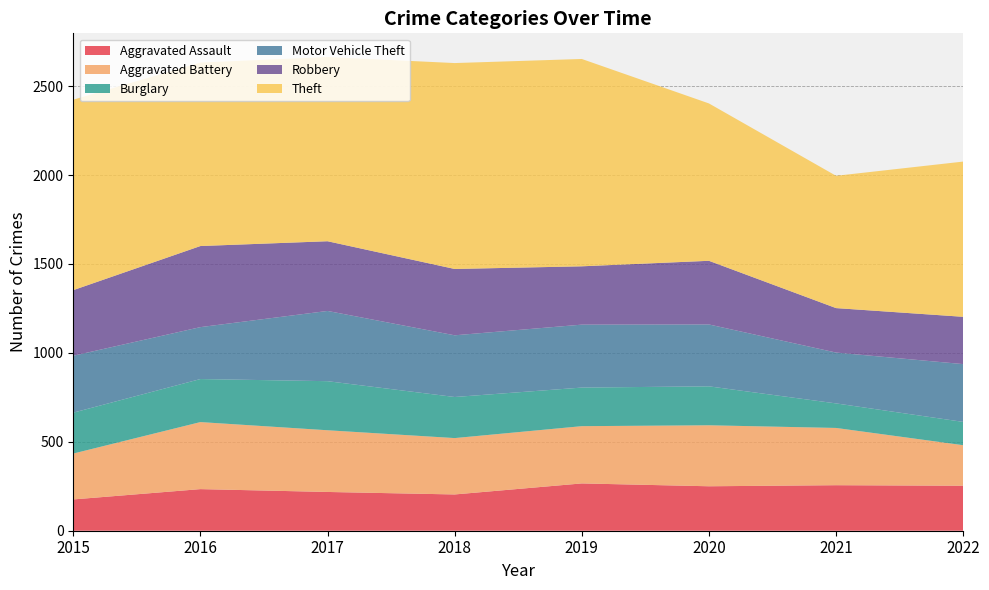

Reading right to left, what are all the values shown in this chart?

Aggravated Assault: 2022=253	2021=256	2020=250	2019=266	2018=204	2017=218	2016=234	2015=176
Aggravated Battery: 2022=228	2021=322	2020=343	2019=322	2018=317	2017=347	2016=377	2015=258
Burglary: 2022=131	2021=138	2020=219	2019=217	2018=231	2017=276	2016=242	2015=230
Motor Vehicle Theft: 2022=325	2021=286	2020=348	2019=354	2018=347	2017=395	2016=292	2015=320
Robbery: 2022=266	2021=250	2020=358	2019=328	2018=373	2017=392	2016=456	2015=369
Theft: 2022=873	2021=744	2020=885	2019=1166	2018=1158	2017=1036	2016=1032	2015=1071